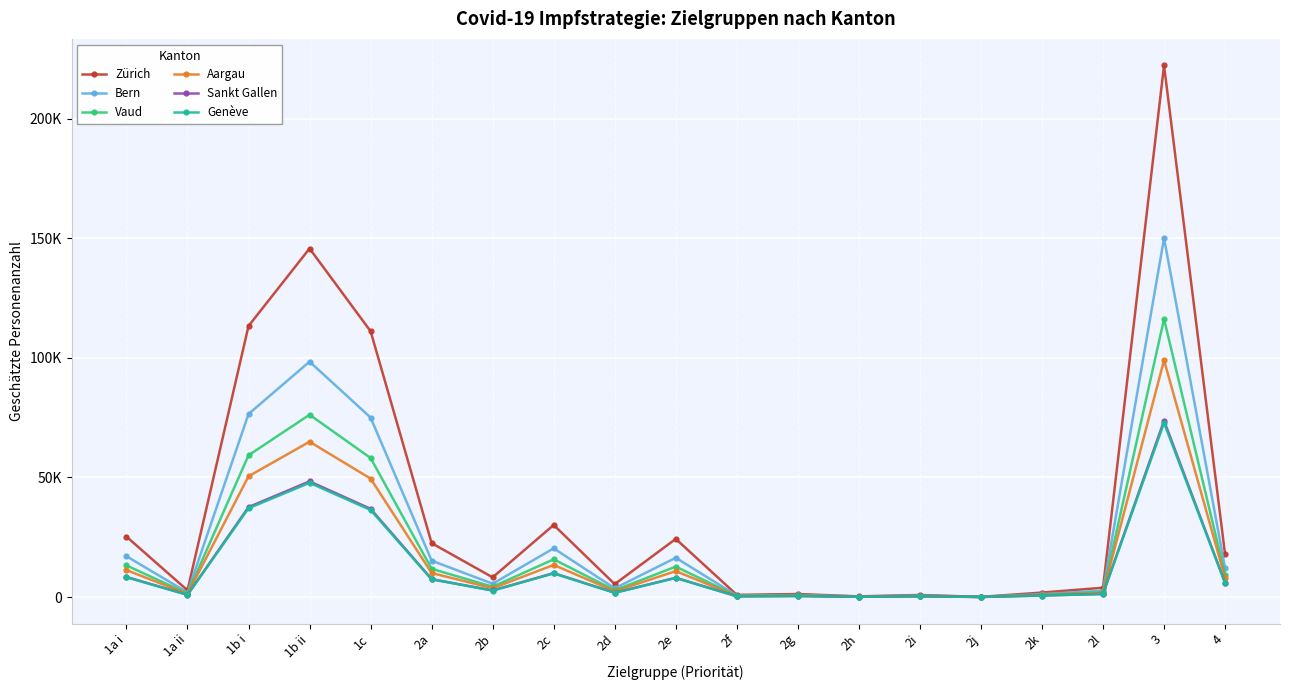

What are all the series names shown in the legend?

Zürich, Bern, Vaud, Aargau, Sankt Gallen, Genève